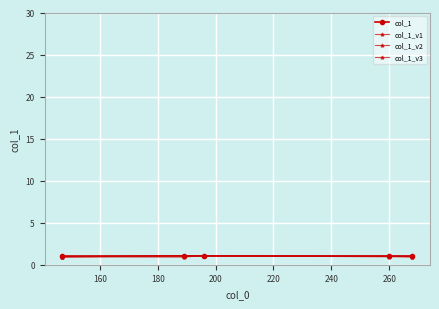

In col_1_v2, how many points are higher than both neighbors (excluding endpoints)?

1